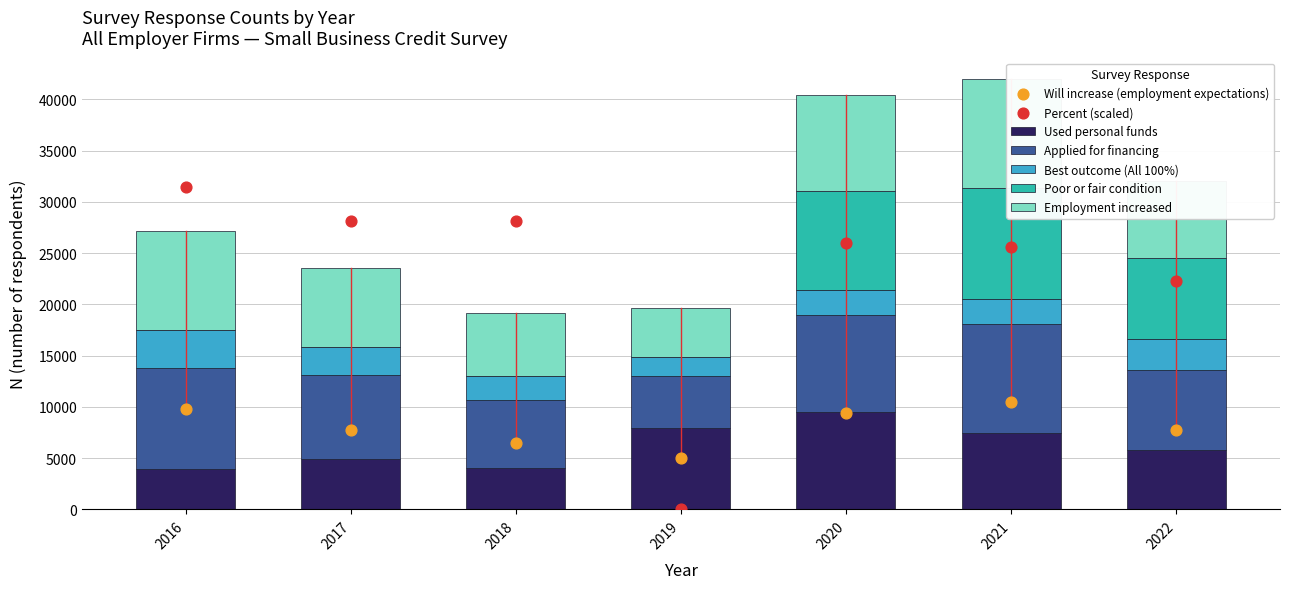

Which series has the largest Y range (max minus min)?

Poor or fair condition